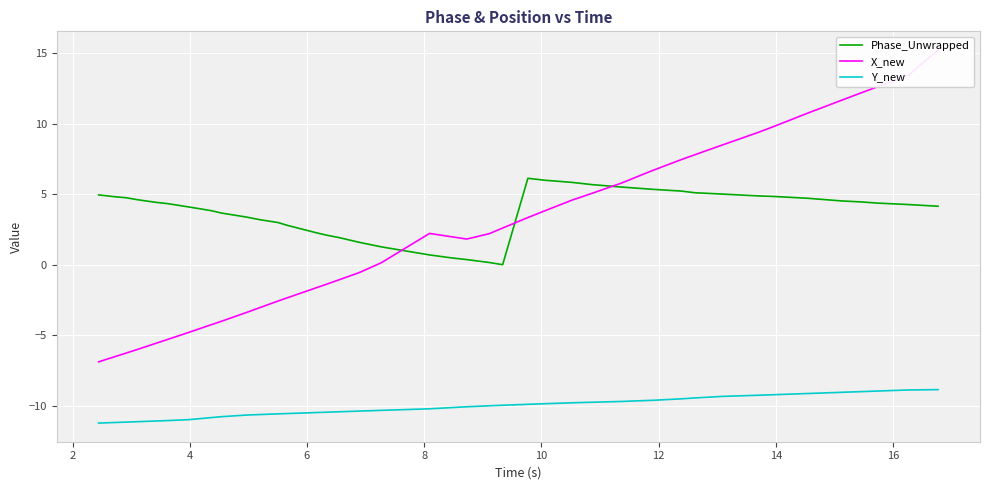

True or false: Phase_Unwrapped and Y_new intersect in this chart.

False